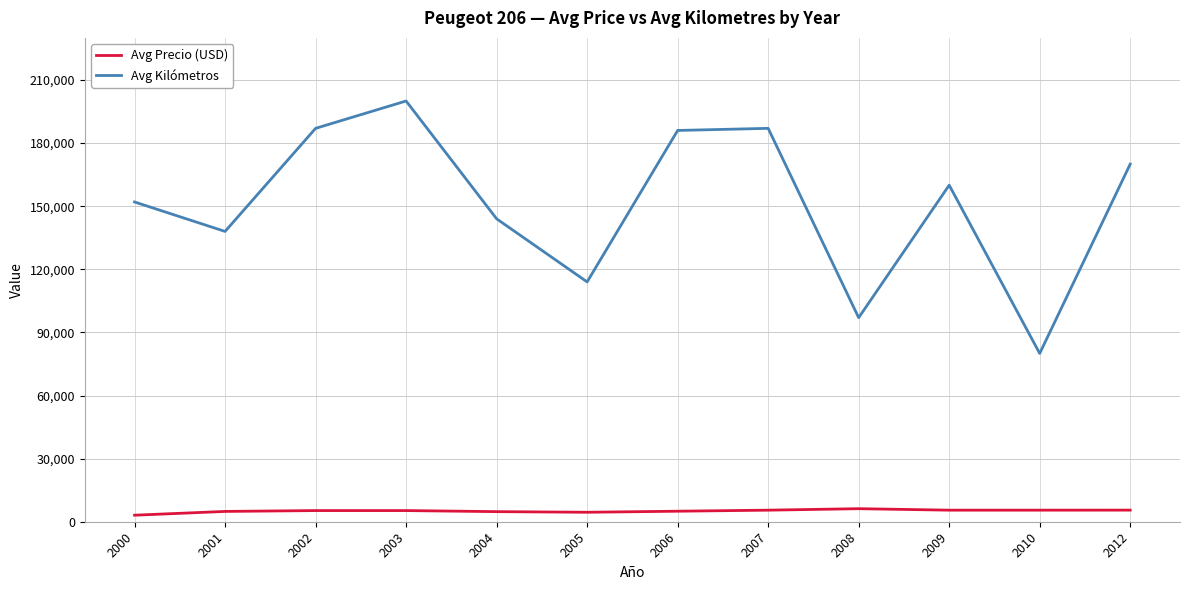

What is the spread (max minus min) of values at 2008?

90800.0